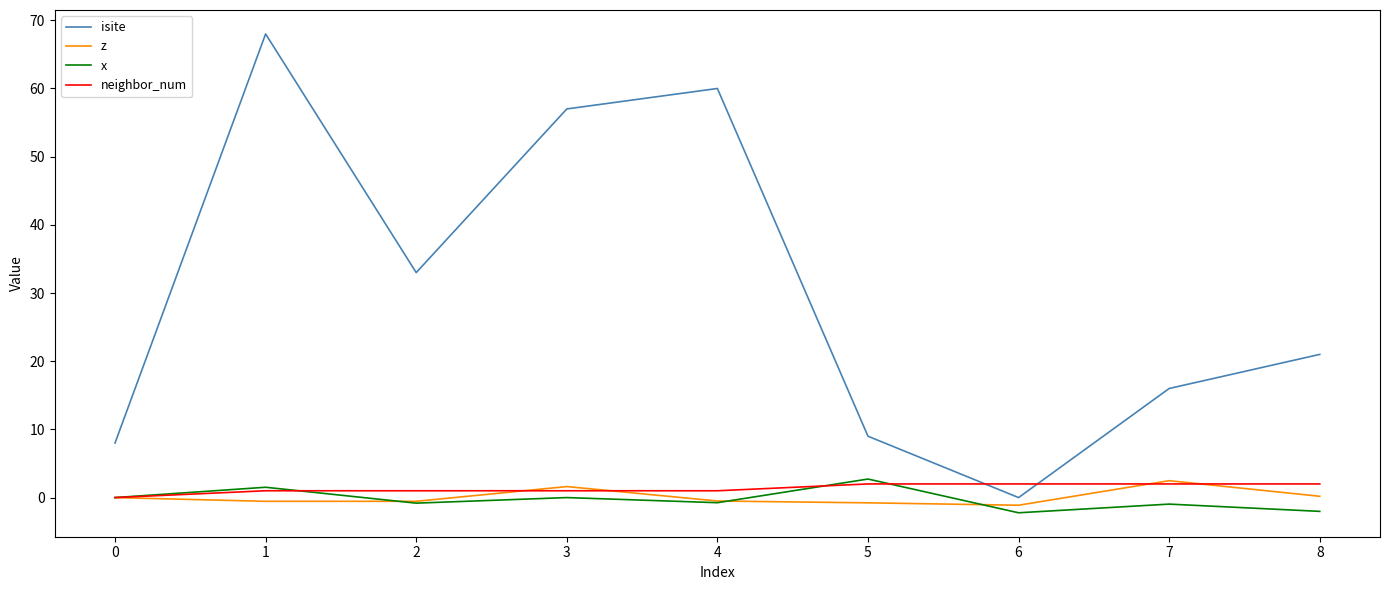

What is the highest value of the isite series?

68.0